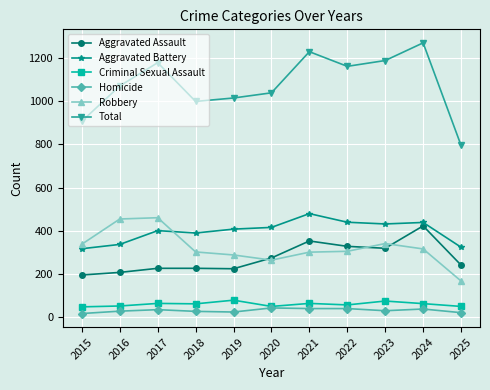

What is the minimum value shown in the chart?

15